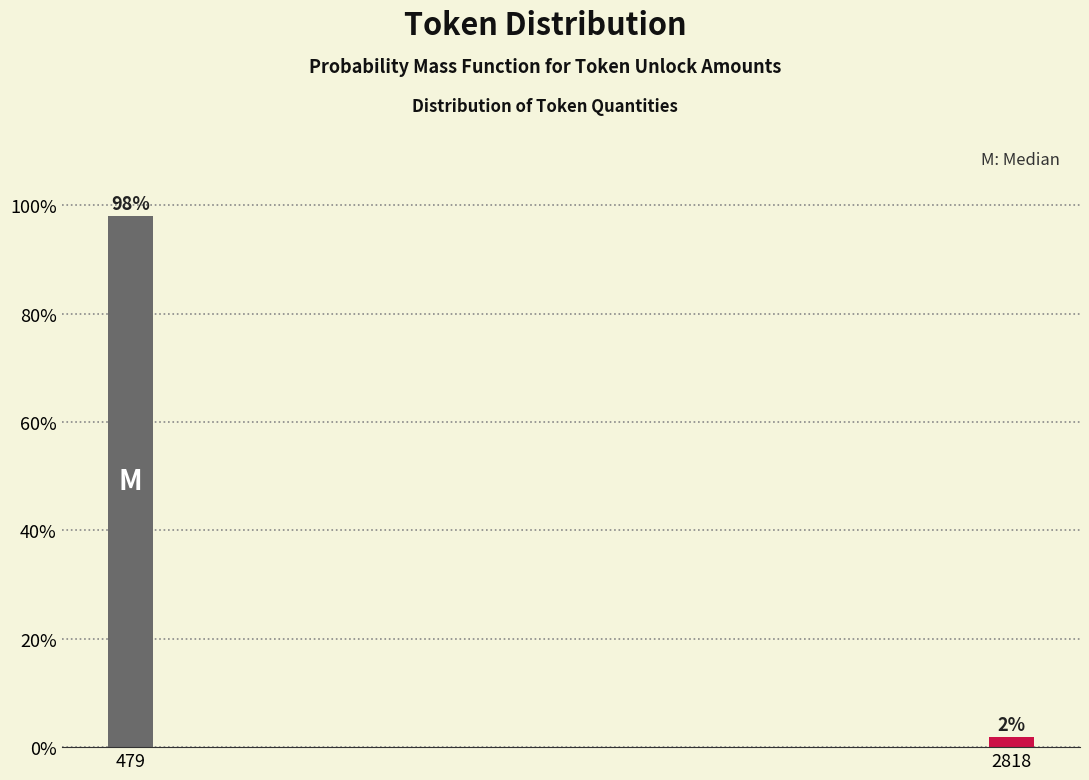

What value does the data have at 479?

98.1